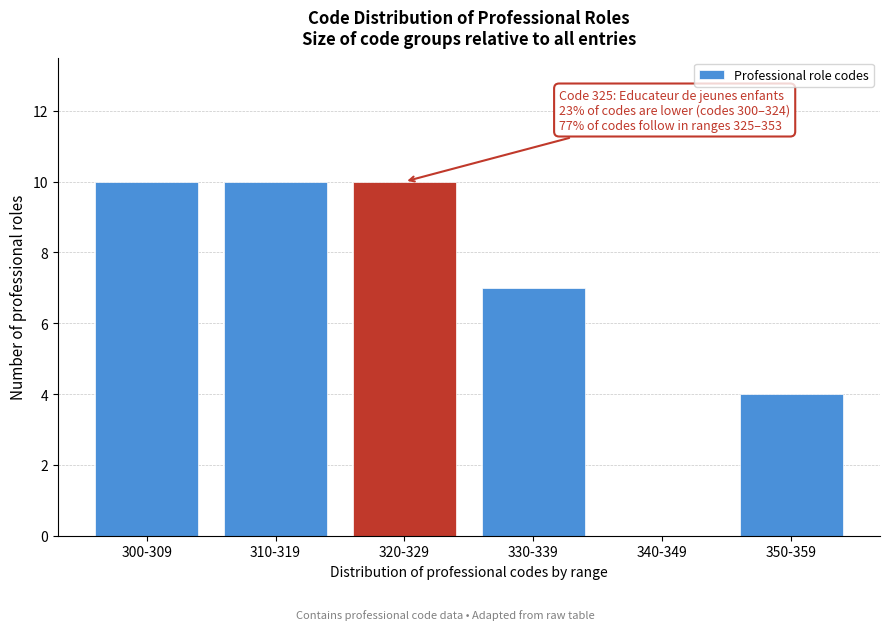

Reading left to right, extract all data points from this chart.

300-309=10	310-319=10	320-329=10	330-339=7	340-349=0	350-359=4